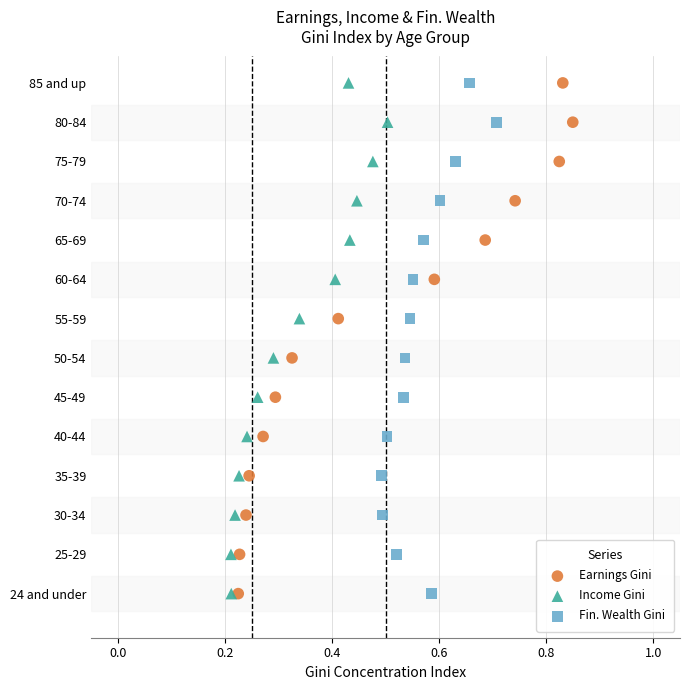

What are all the series names shown in the legend?

Earnings Gini, Income Gini, Fin. Wealth Gini